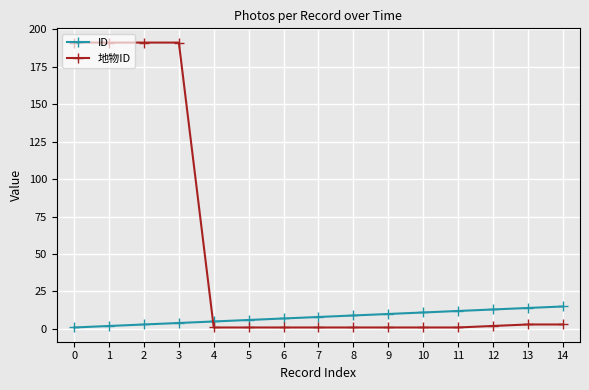

Does the chart display data point markers on the line(s)?

Yes